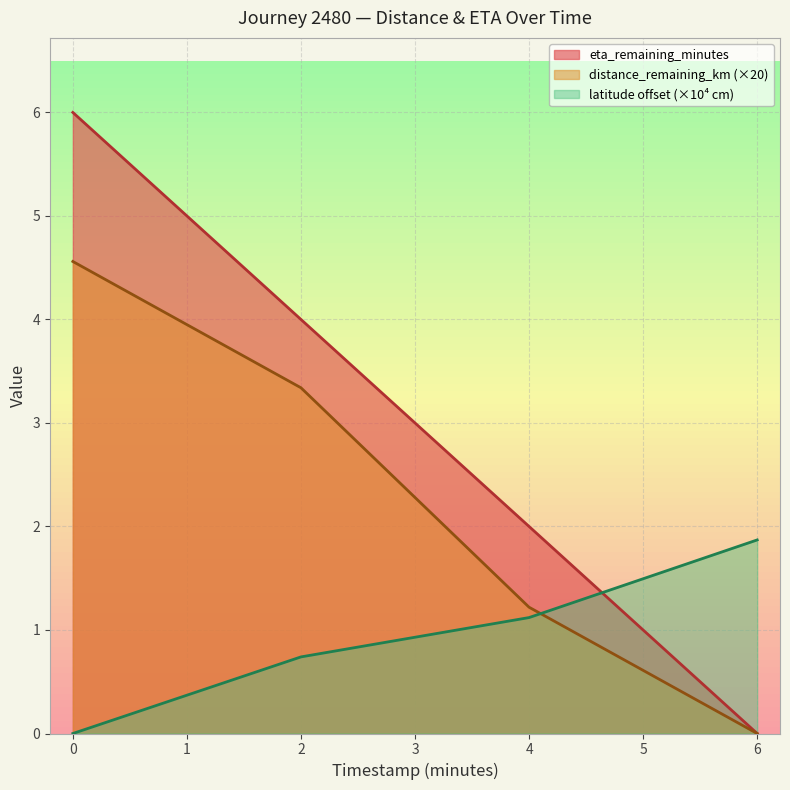

True or false: distance_remaining_km and eta_remaining_minutes intersect in this chart.

False